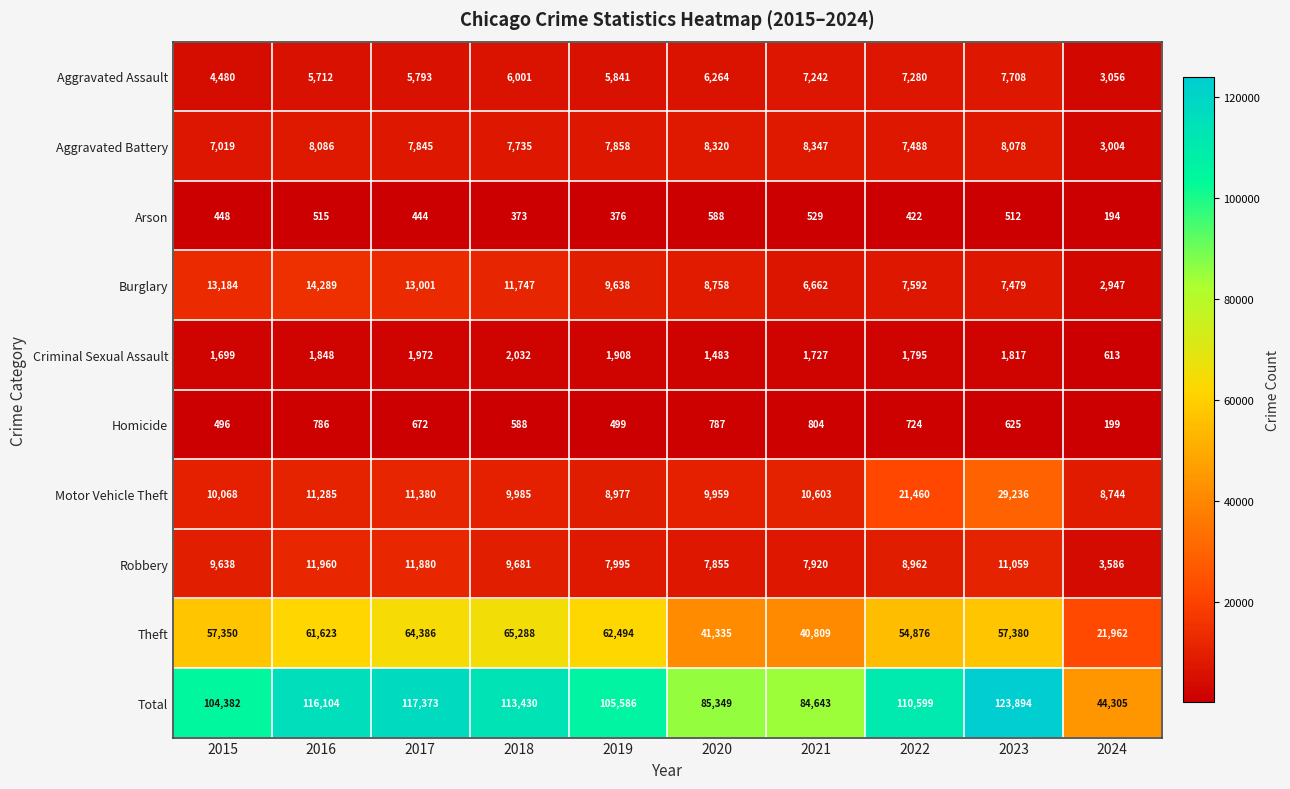

How many categories are shown in the chart?

10